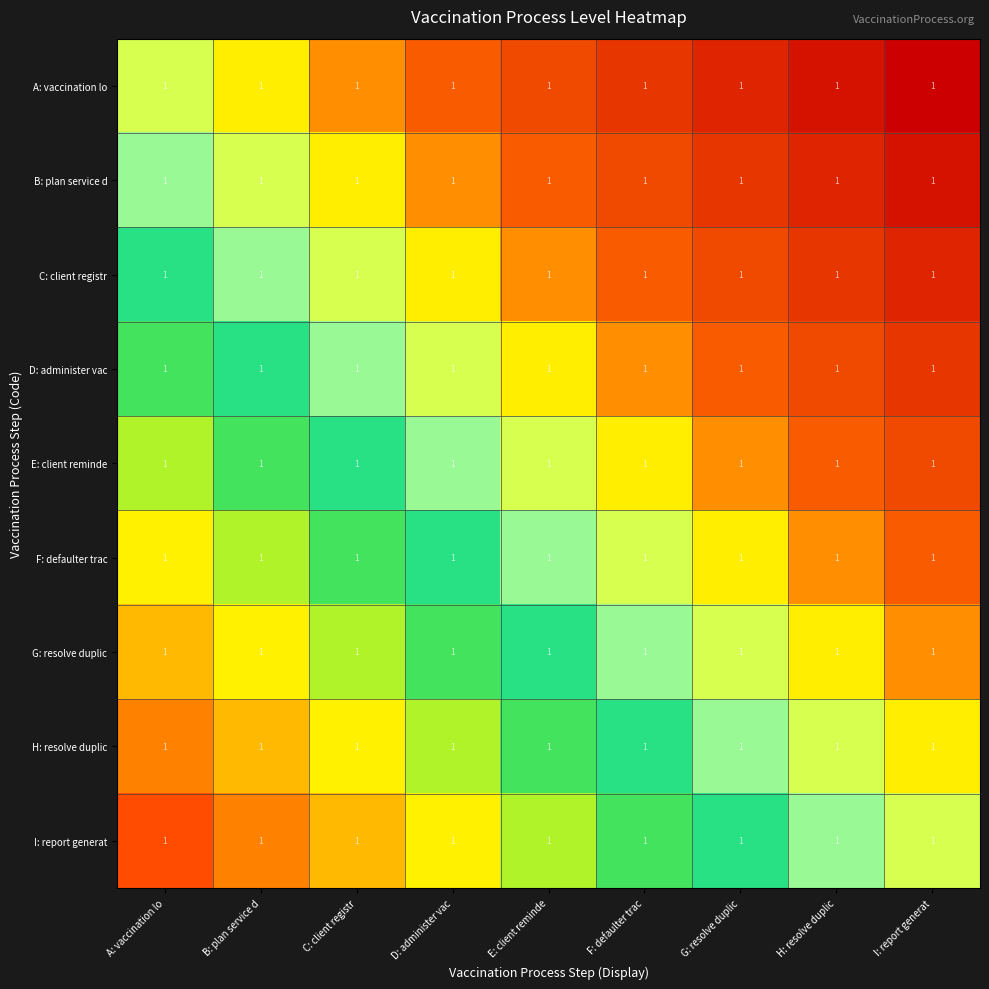

The F: defaulter trac series shows 0.5 at B: plan service d. True or false?

False